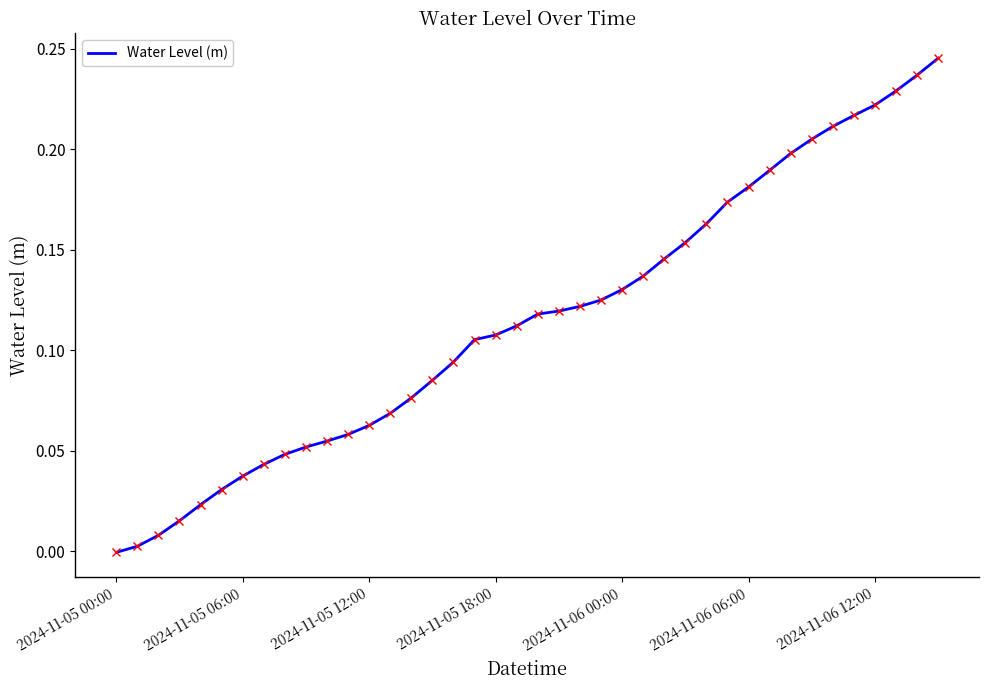

What is the label of the 30th point from the right?

10